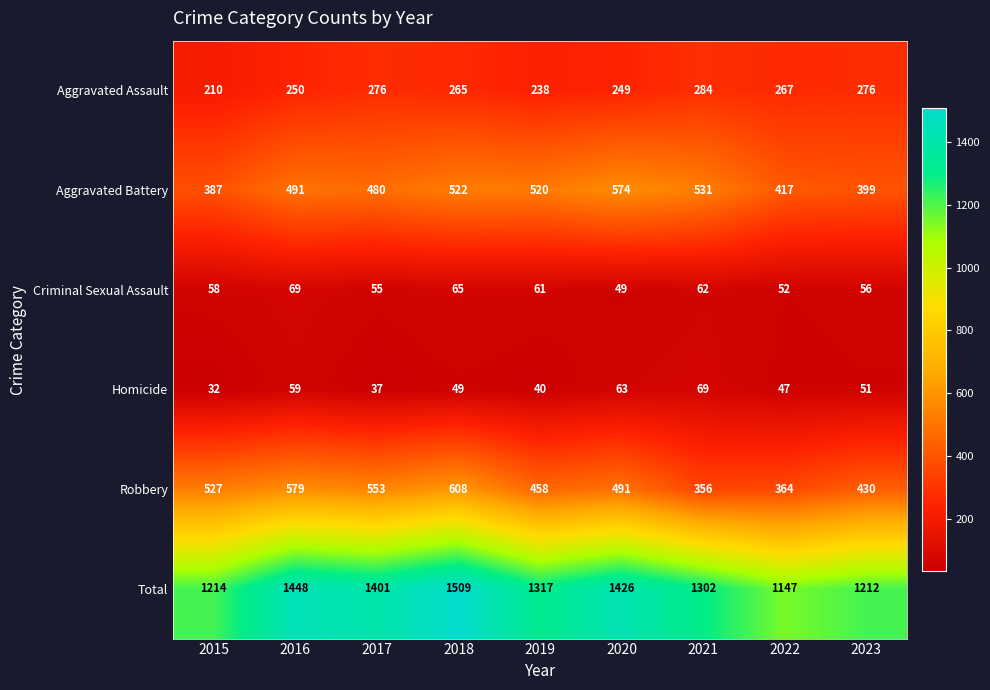

The Robbery series shows 491 at 2020. True or false?

True